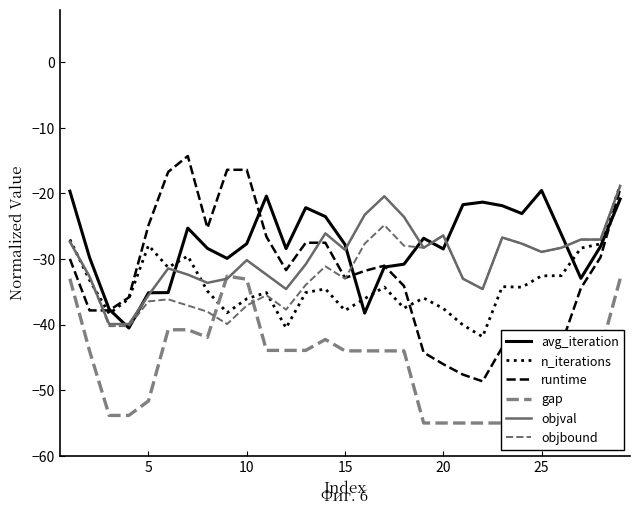

The runtime series shows -51.7 at 15. True or false?

False